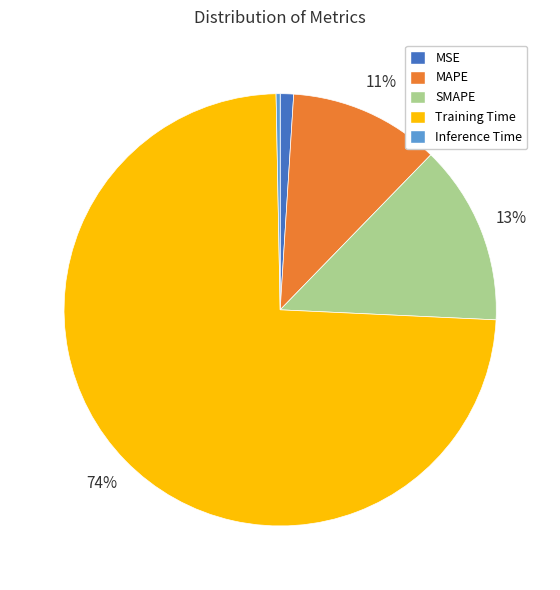

Count the number of slices in the pie.

5